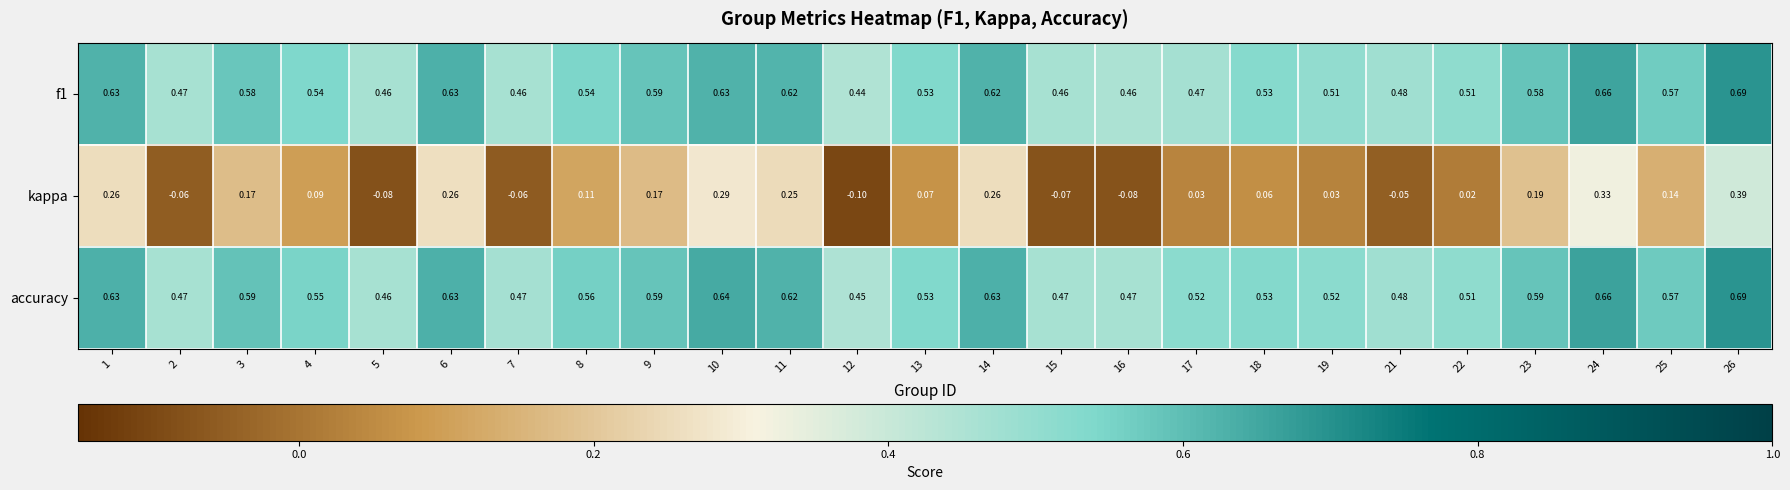

Which series has the largest total across all categories?

accuracy